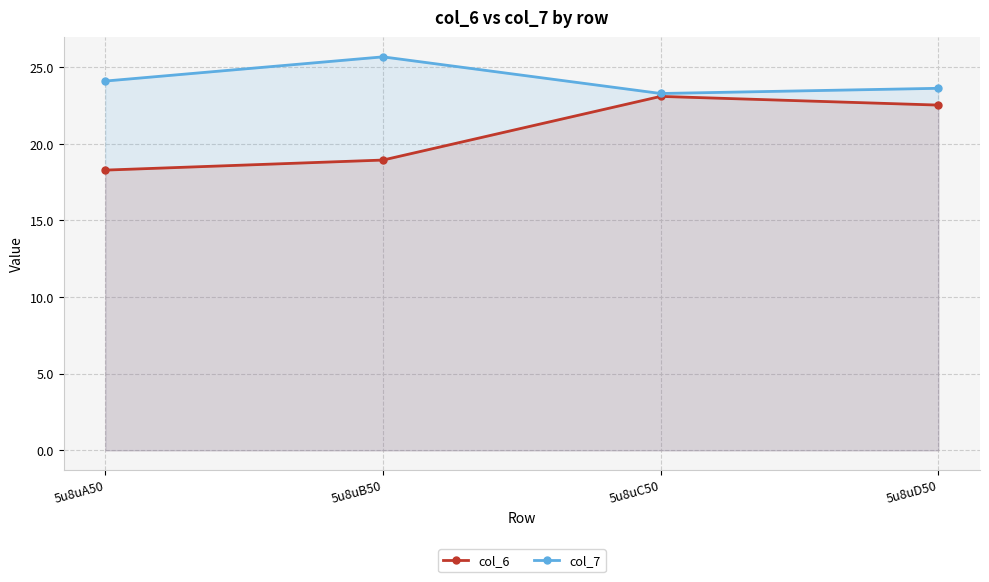

How many data points in col_6 are less than 22?

2